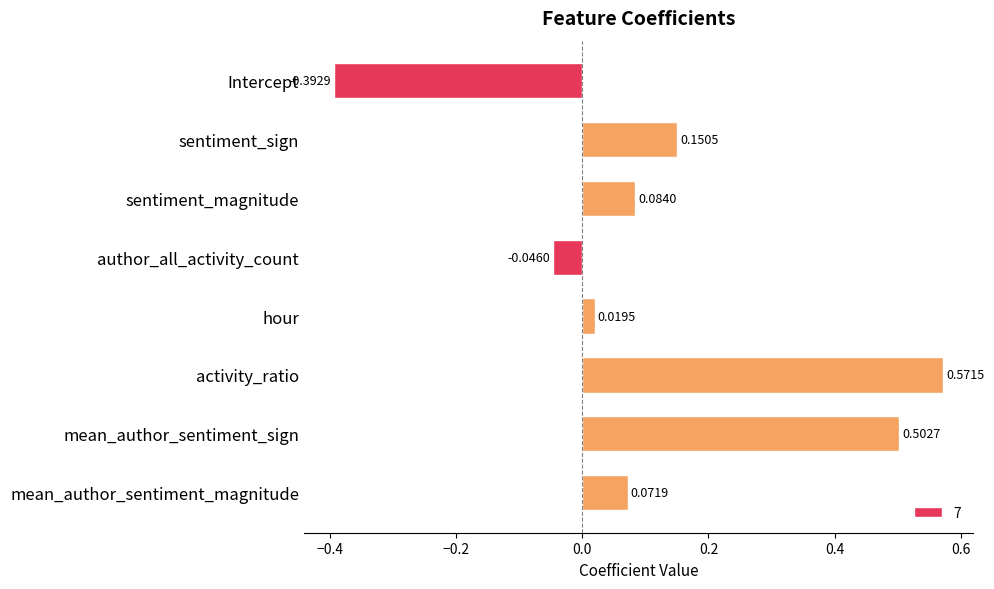

At which label is the value closest to 0?

hour